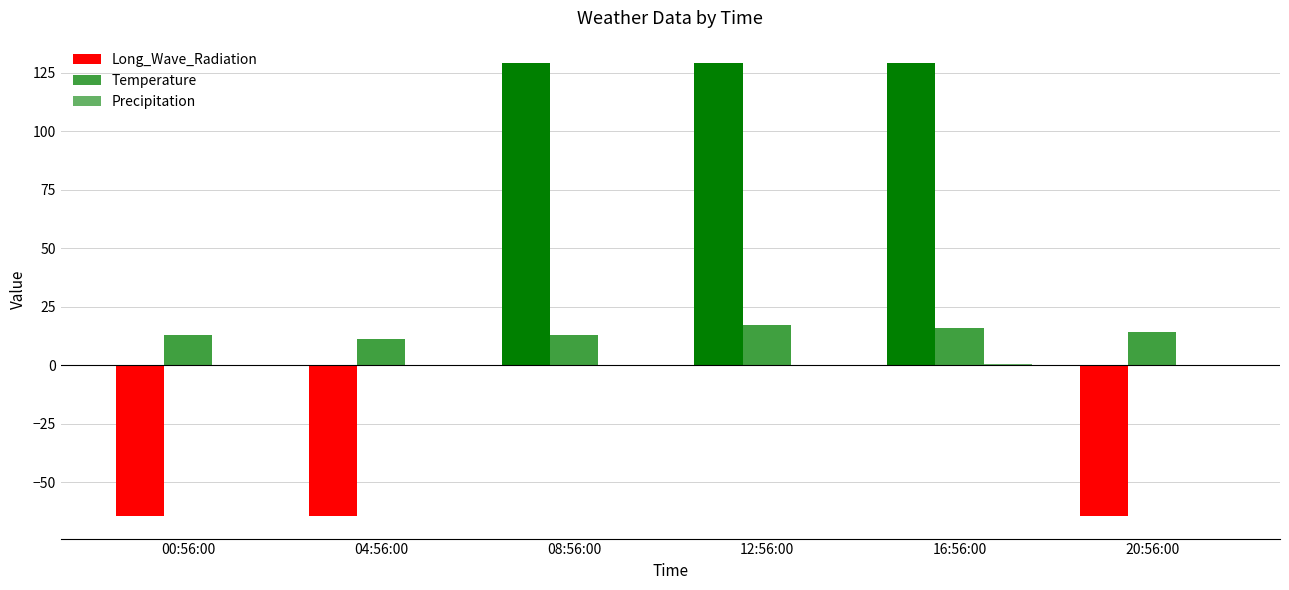

The Temperature series shows 13.0 at 00:56:00. True or false?

True